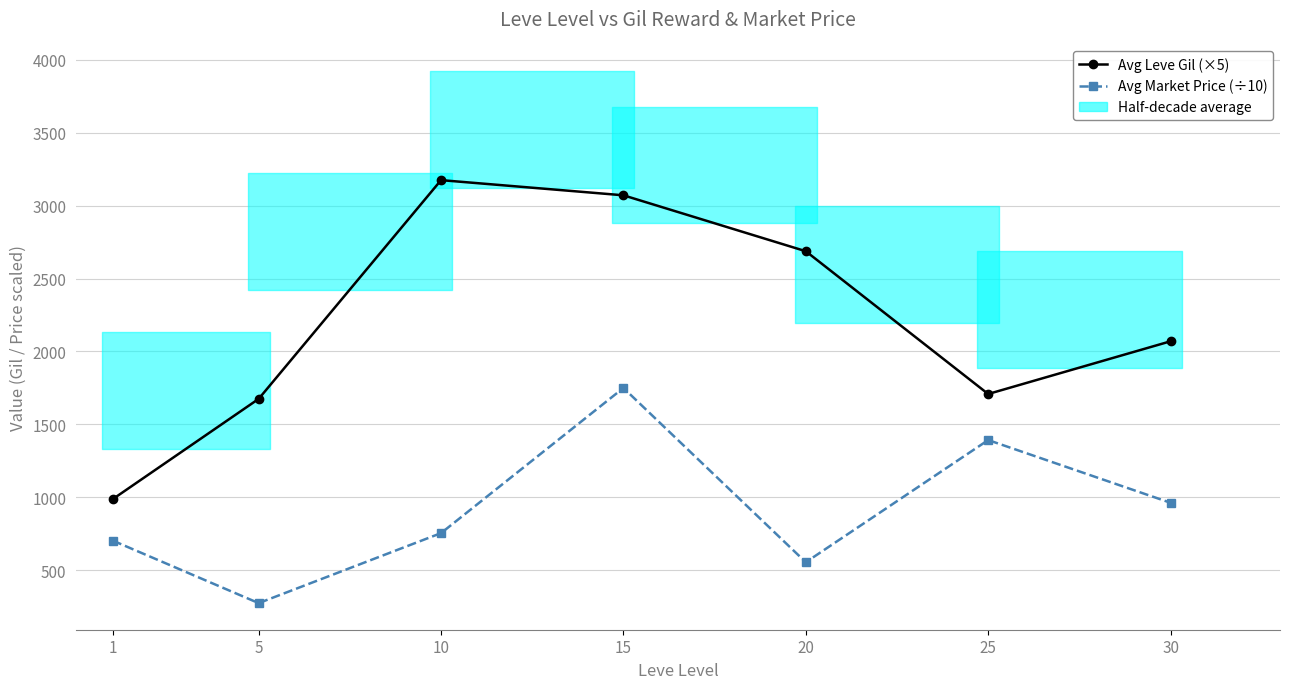

Which series has the widest spread of values?

Avg Leve Gil (×5)